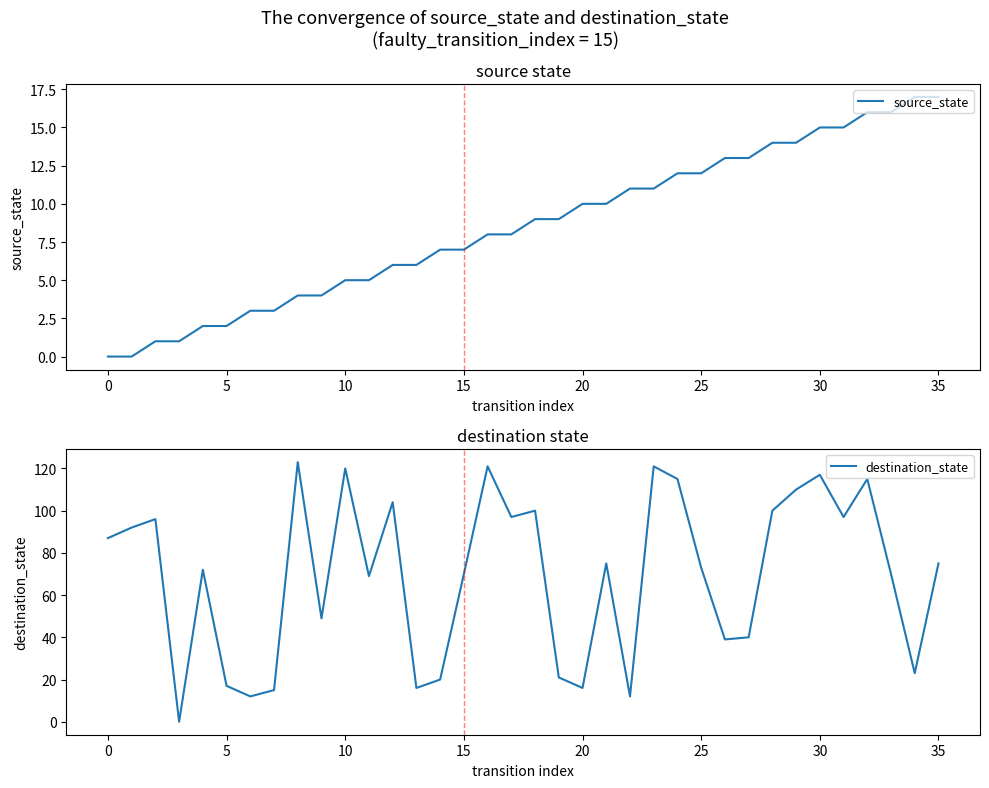

What is the sum of all source_state values?

306